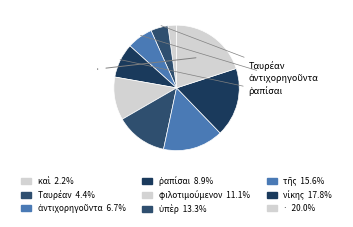

Is there any slice that represents more than half of the pie?

No